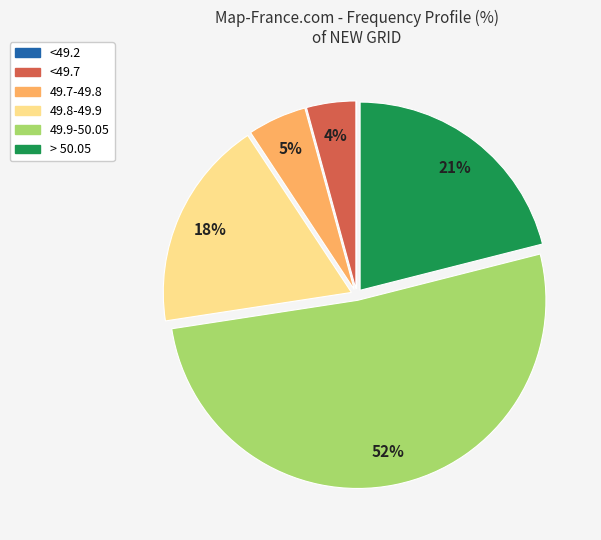

Do 49.8-49.9 and > 50.05 together represent more than half of the pie?

No